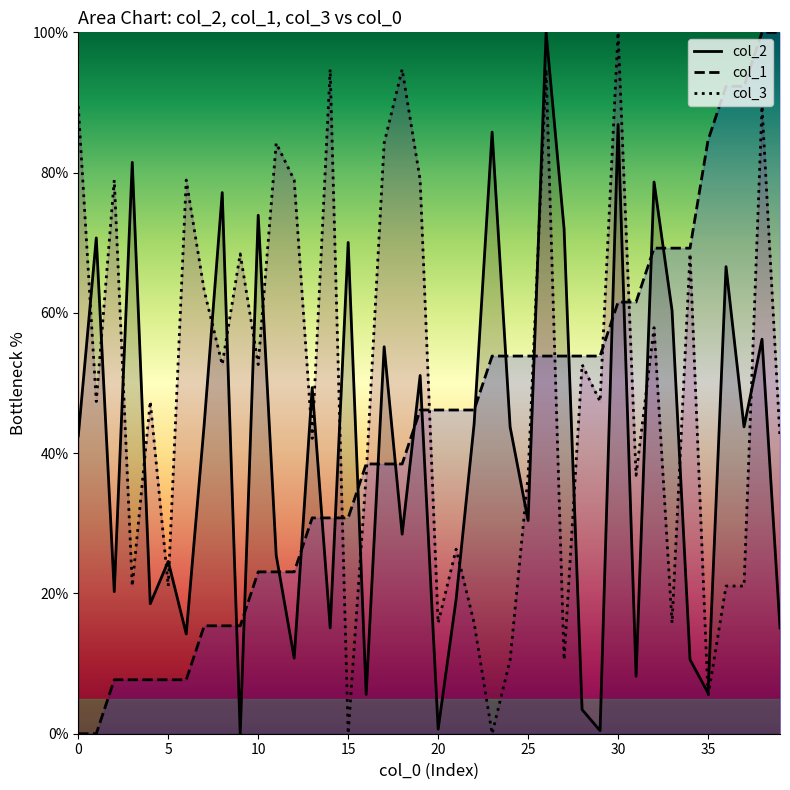

At which label does col_1 line first exceed 46?

19